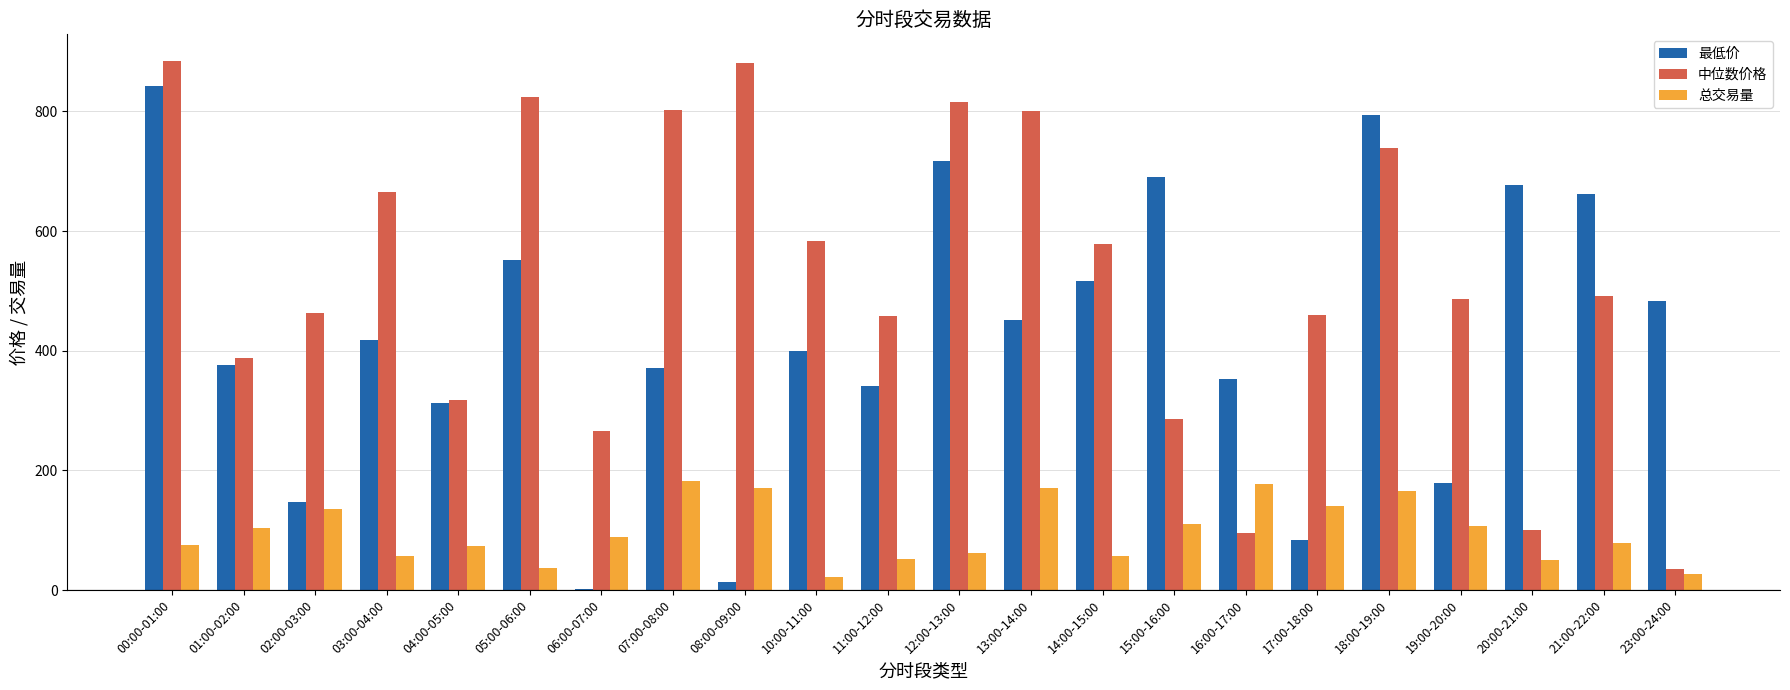

What is the difference between the 中位数价格 values at 16:00-17:00 and 23:00-24:00?

59.6